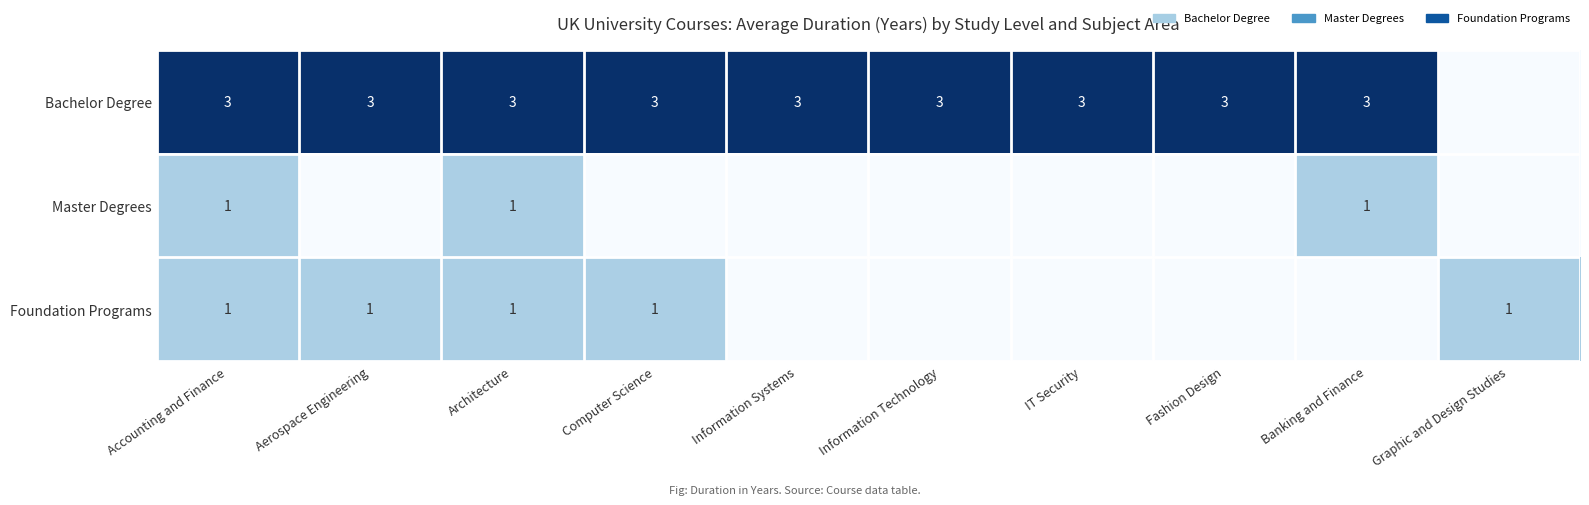

True or false: Bachelor Degree has a value of 1 at Banking and Finance.

False